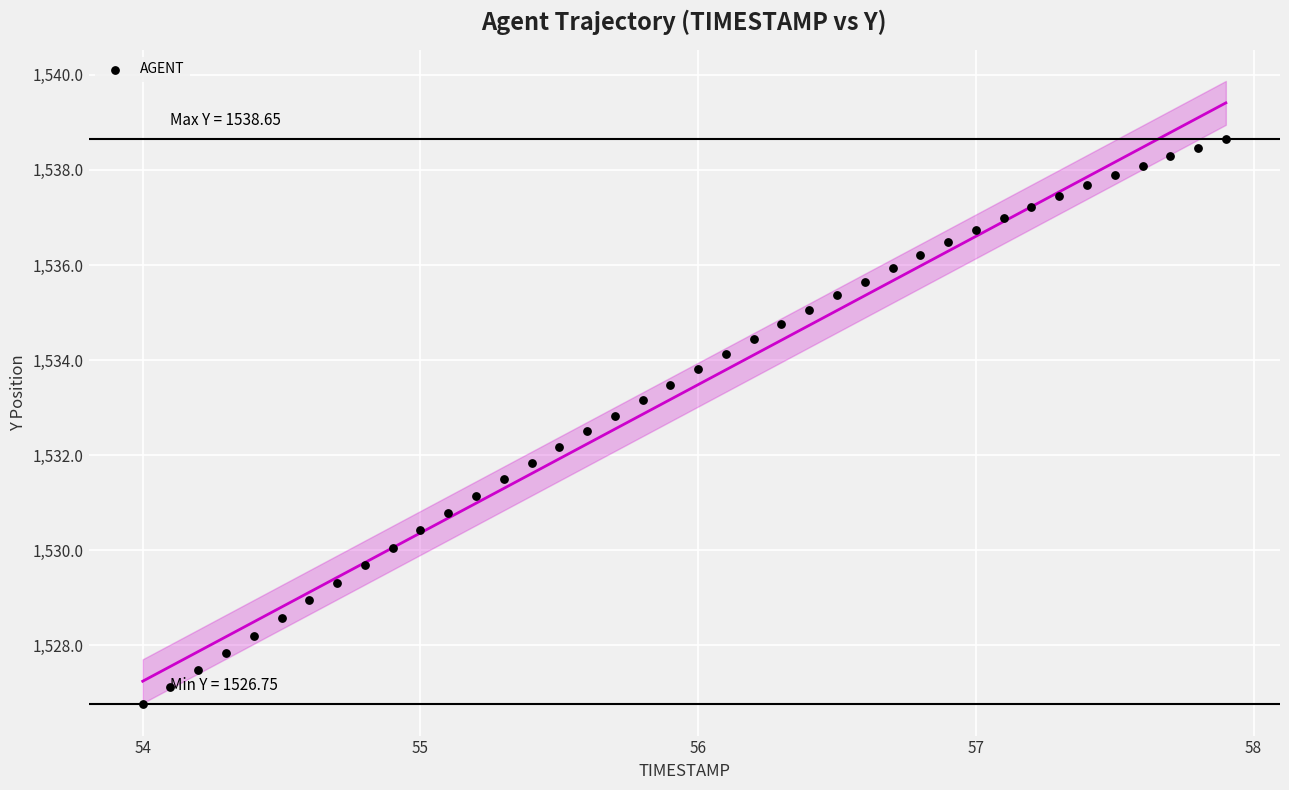

What is the range of X values (max minus min)?

3.9